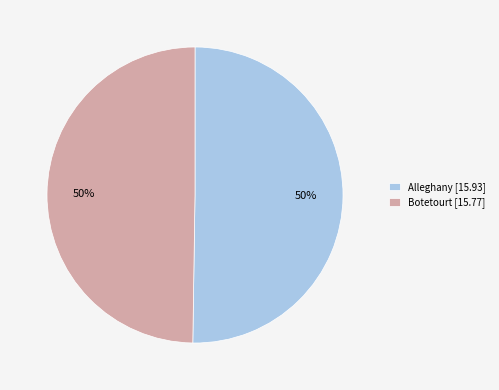

To the nearest percent, what percentage of the pie is Alleghany?

50%